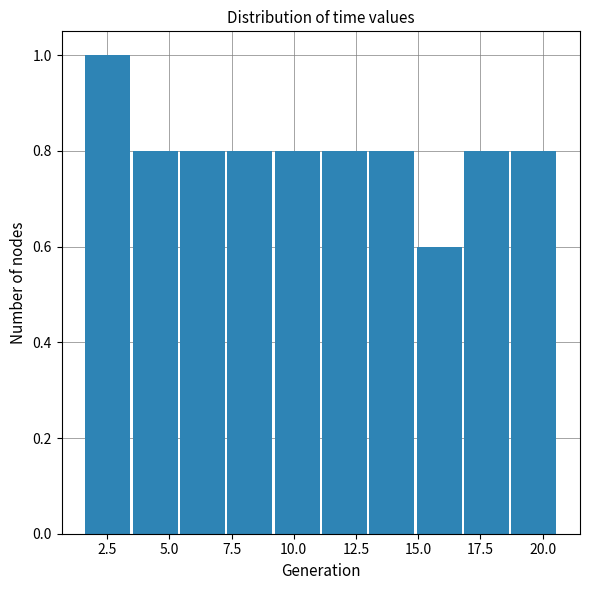

Around what value on the x-axis is the tallest bar? Give the approximate position of its centre, as read against the axis.

2.5